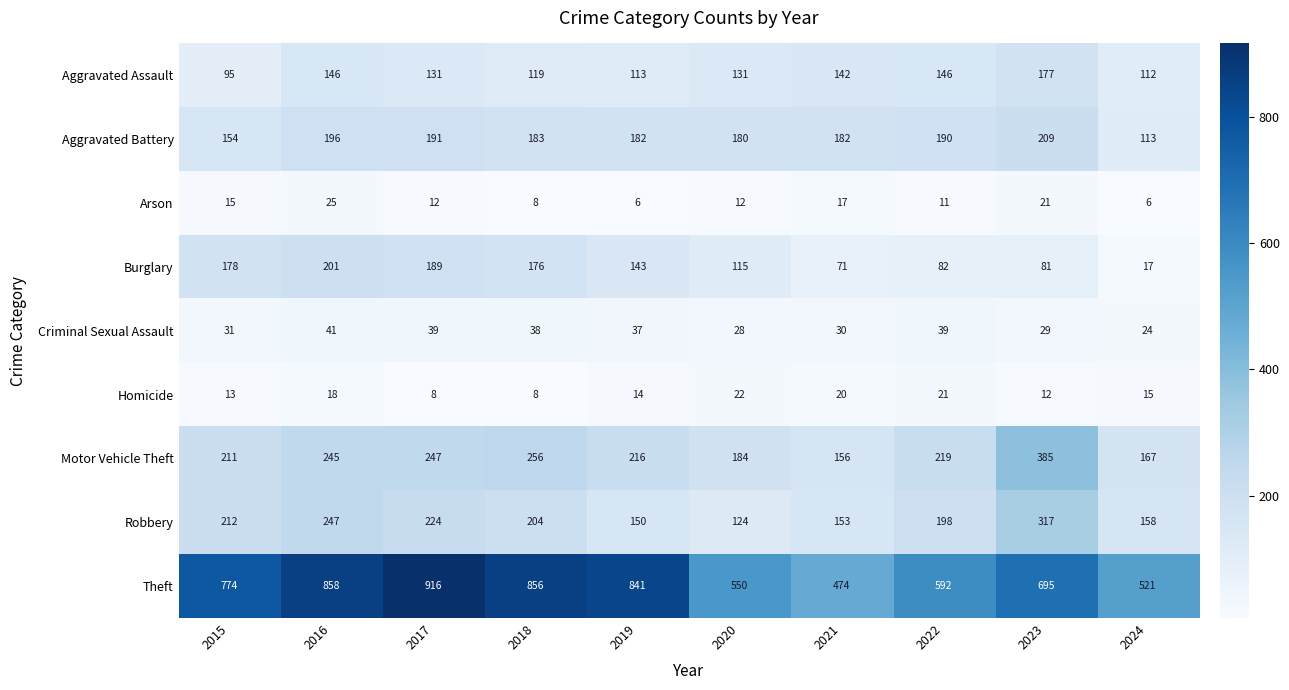

Is the value of Homicide at 2019 greater than the value of Burglary at 2024?

No